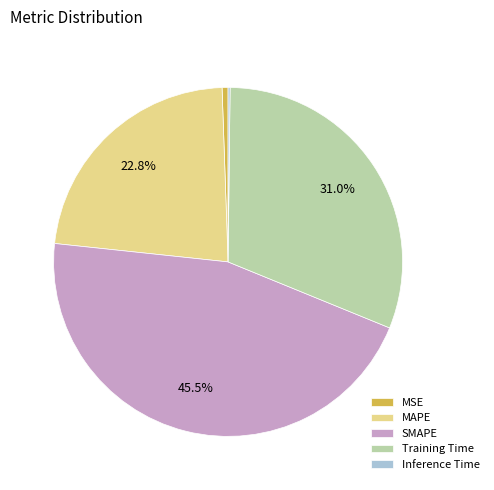

Do MSE and MAPE together represent more than half of the pie?

No